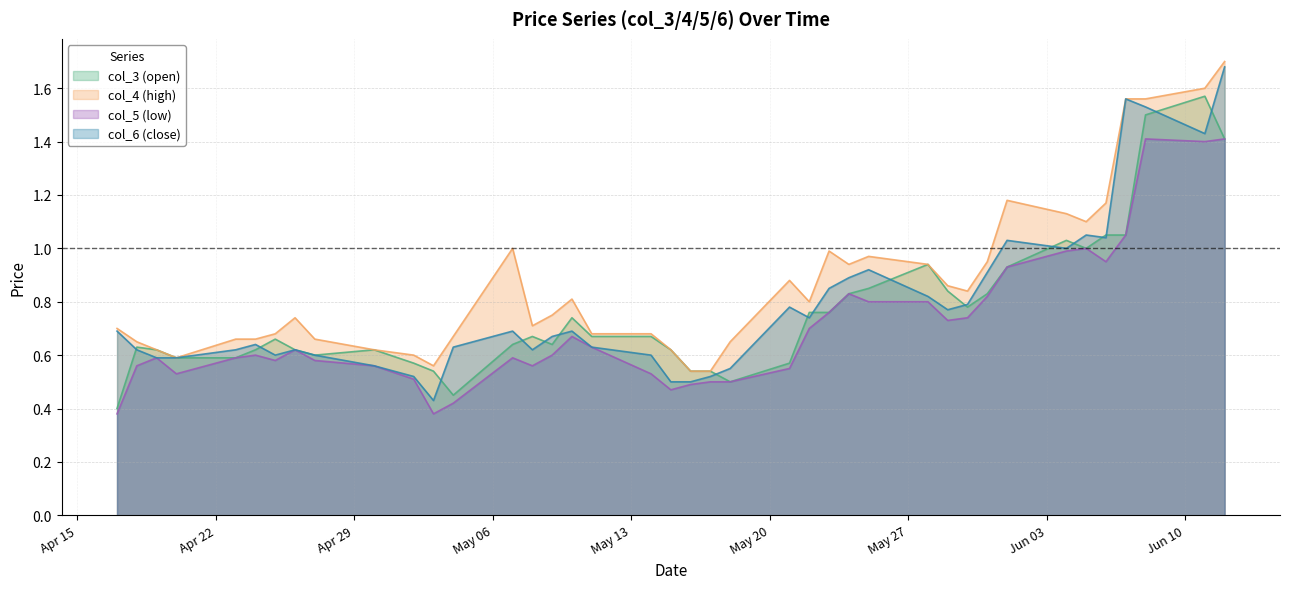

List the series in order of their peak value, lowest first.

col_5 (low), col_3 (open), col_6 (close), col_4 (high)